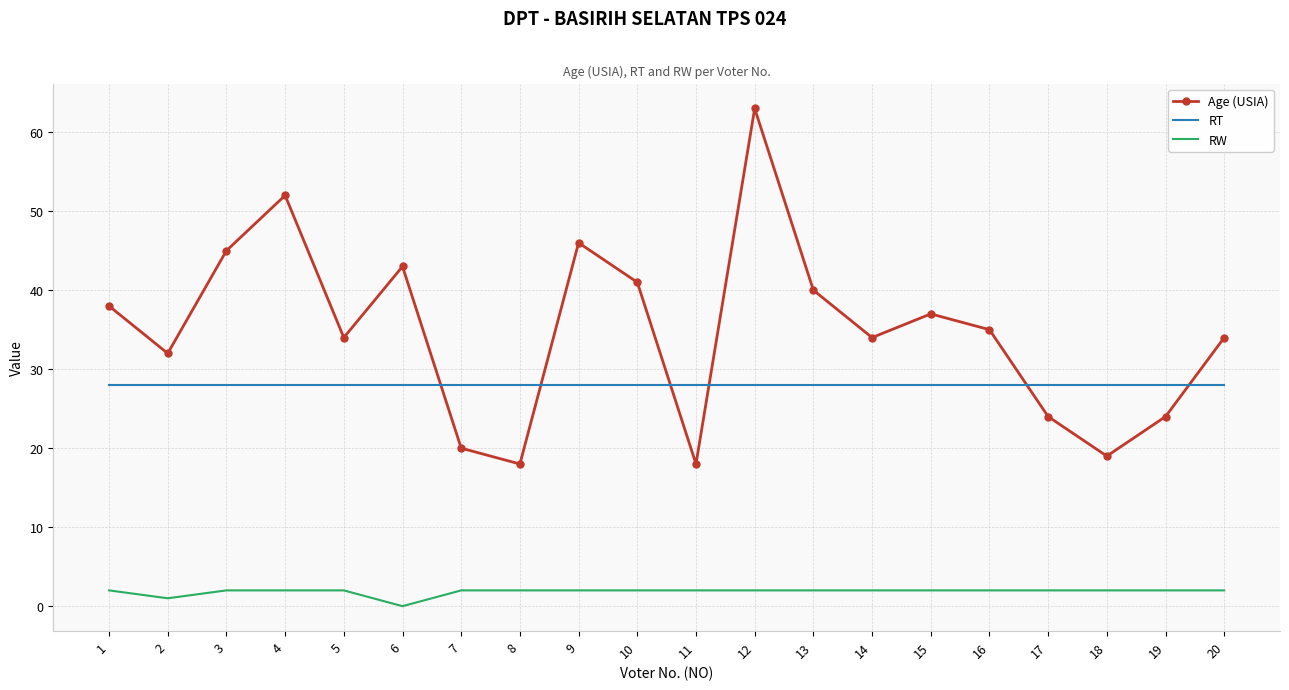

Is the value of RW at 1 greater than the value of Age (USIA) at 2?

No